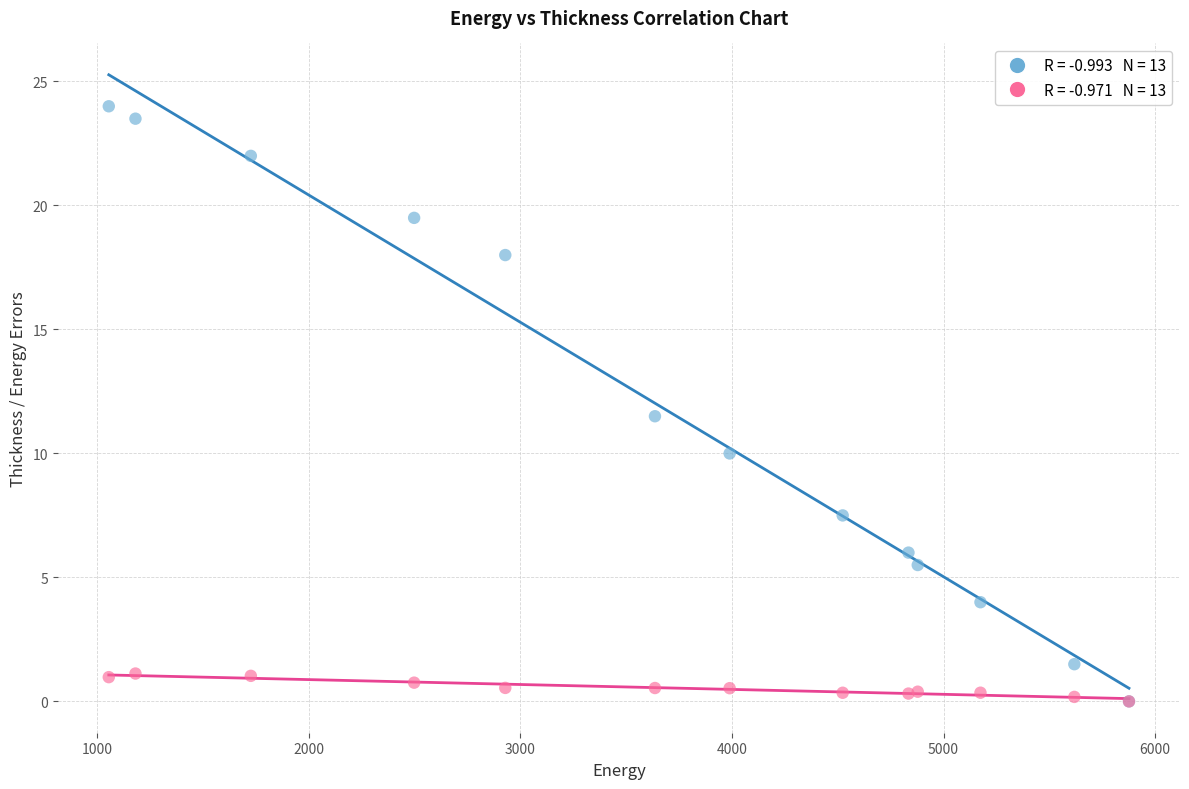

Across all series, what Y value is closest to 12?

11.5